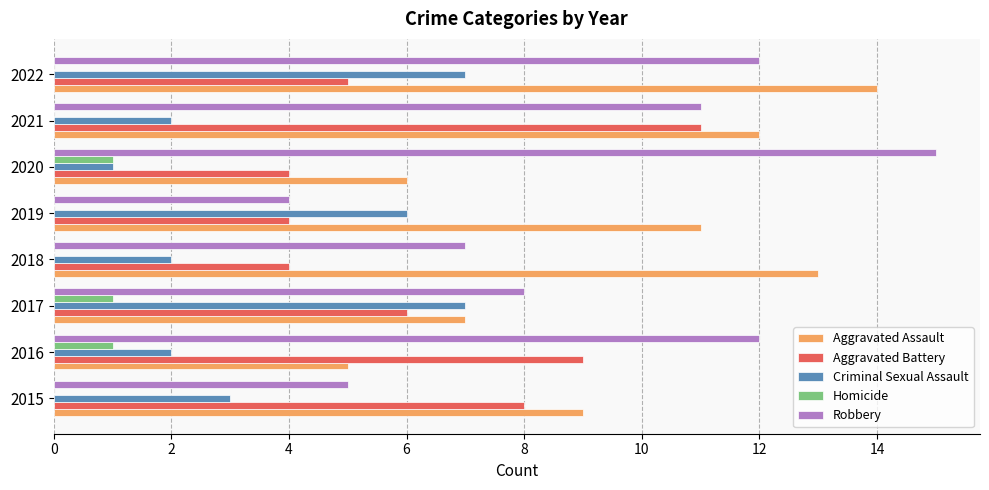

What is the sum of all Criminal Sexual Assault values?

30